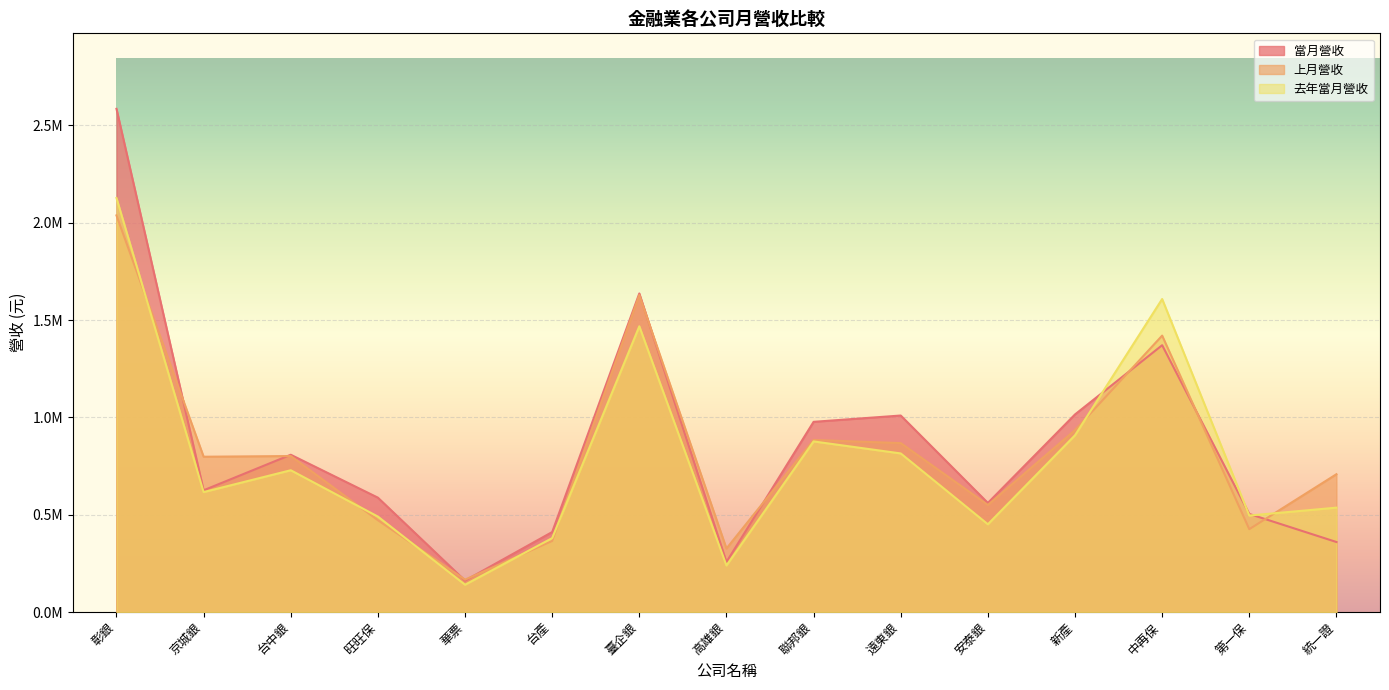

Is the value of 上月營收 at 統一證 greater than the value of 當月營收 at 第一保?

Yes